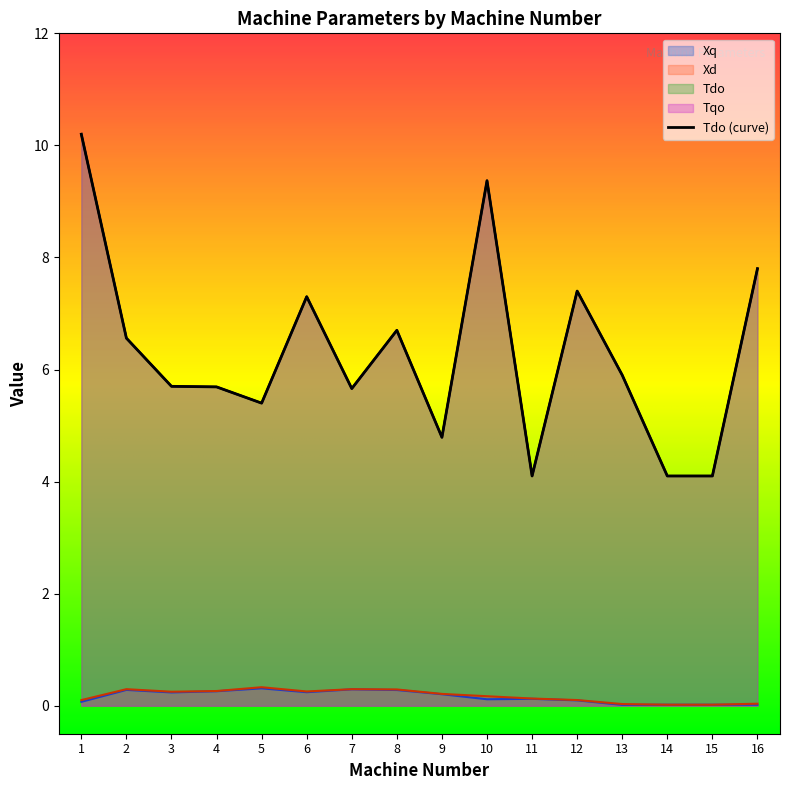

Reading left to right, transcribe all the data shown in this chart.

Xq: 1=0.1	2=0.3	3=0.2	4=0.3	5=0.3	6=0.2	7=0.3	8=0.3	9=0.2	10=0.1	11=0.1	12=0.1	13=0.0	14=0.0	15=0.0	16=0.0
Xd: 1=0.1	2=0.3	3=0.2	4=0.3	5=0.3	6=0.3	7=0.3	8=0.3	9=0.2	10=0.2	11=0.1	12=0.1	13=0.0	14=0.0	15=0.0	16=0.0
Tdo: 1=10.2	2=6.6	3=5.7	4=5.7	5=5.4	6=7.3	7=5.7	8=6.7	9=4.8	10=9.4	11=4.1	12=7.4	13=5.9	14=4.1	15=4.1	16=7.8
Tqo: 1=10.2	2=6.6	3=5.7	4=5.7	5=5.4	6=7.3	7=5.7	8=6.7	9=4.8	10=9.4	11=4.1	12=7.4	13=5.9	14=4.1	15=4.1	16=7.8